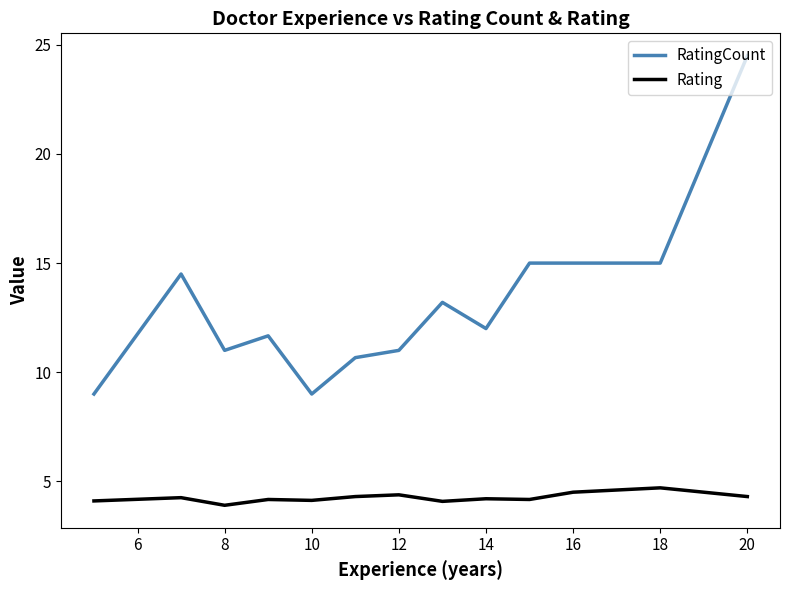

Which series has the widest spread of values?

RatingCount